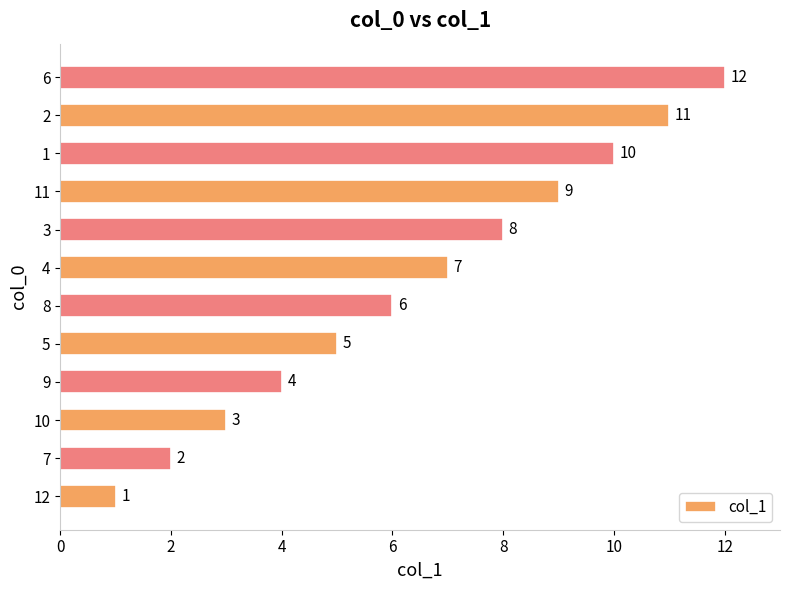

What is the maximum value shown in the chart?

12